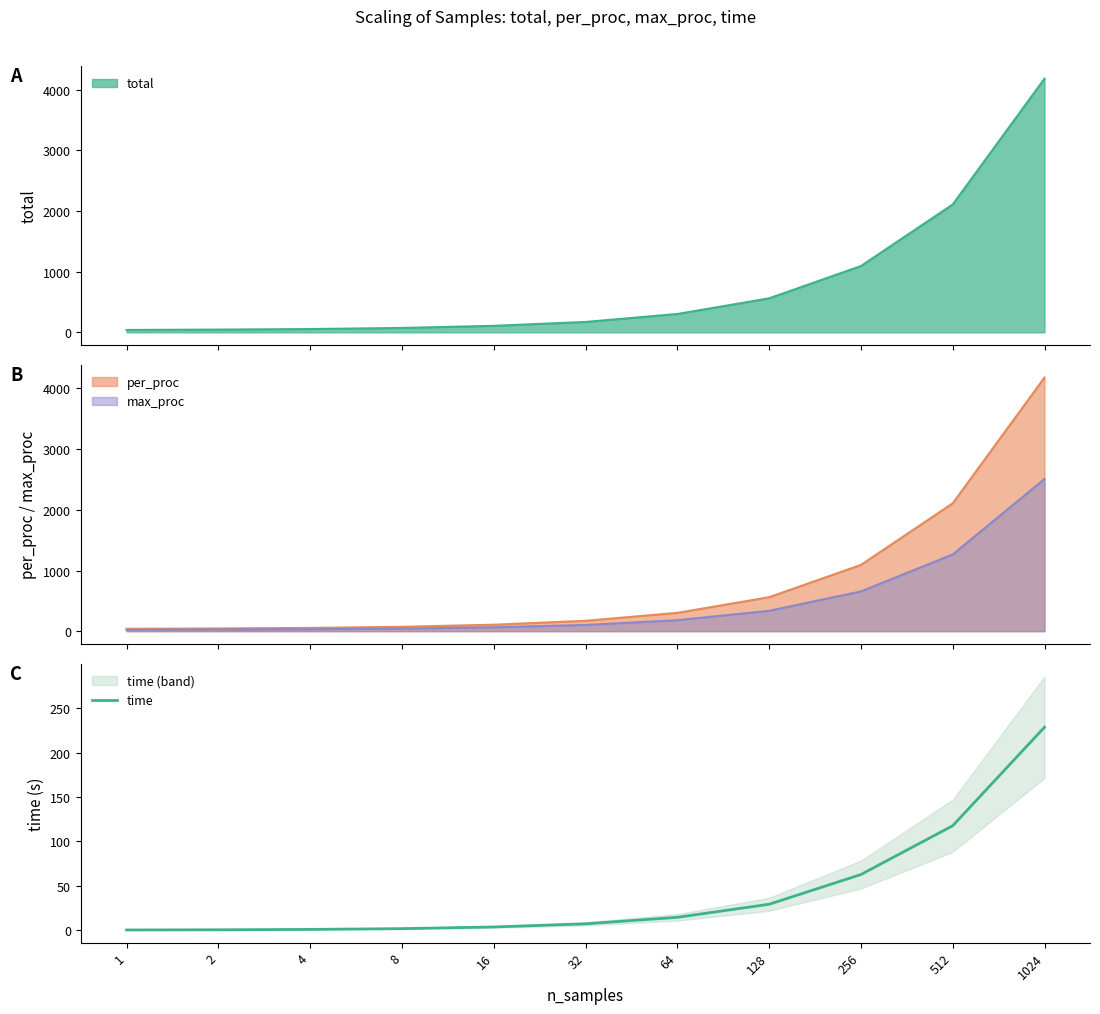

What is the ratio of the value at 1 to the value at 8?

0.2